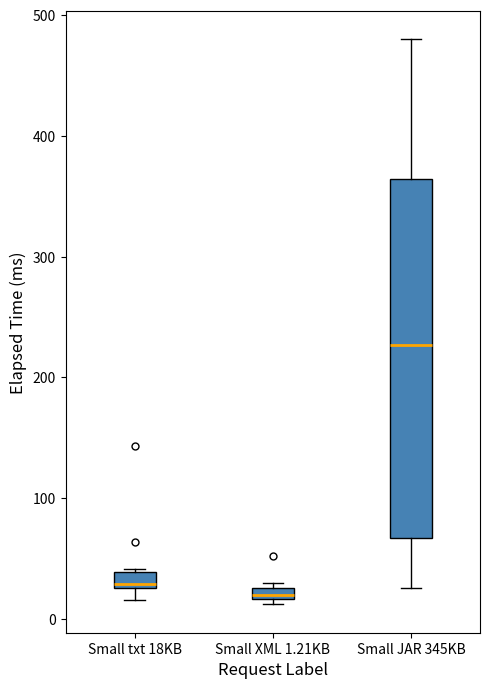

Comparing the boxes themselves (not the whiskers), which one is the tallest?

Small JAR 345KB